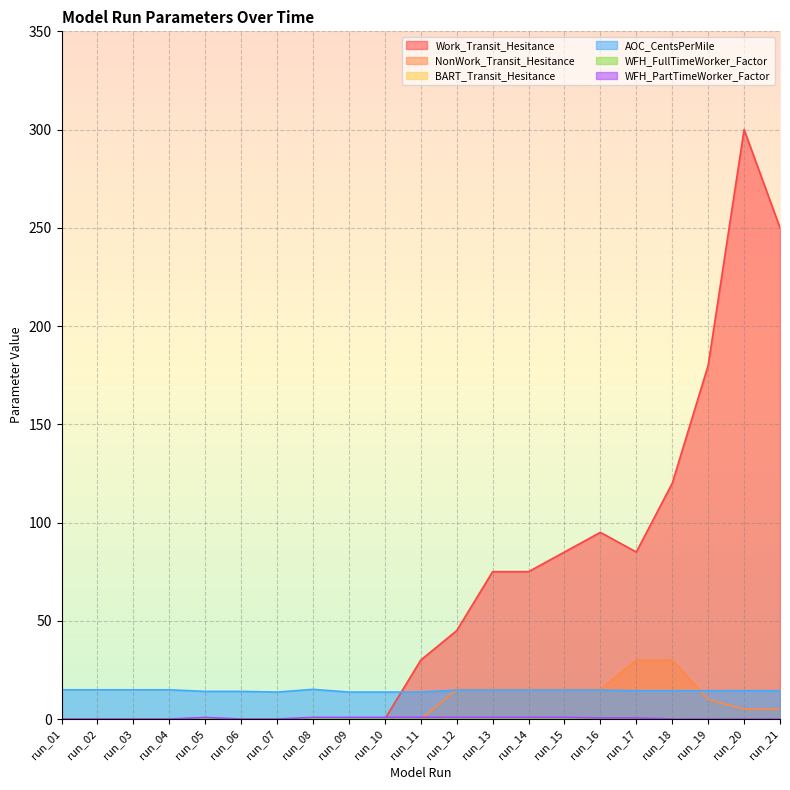

What is the total value across all series at run_03?

14.9